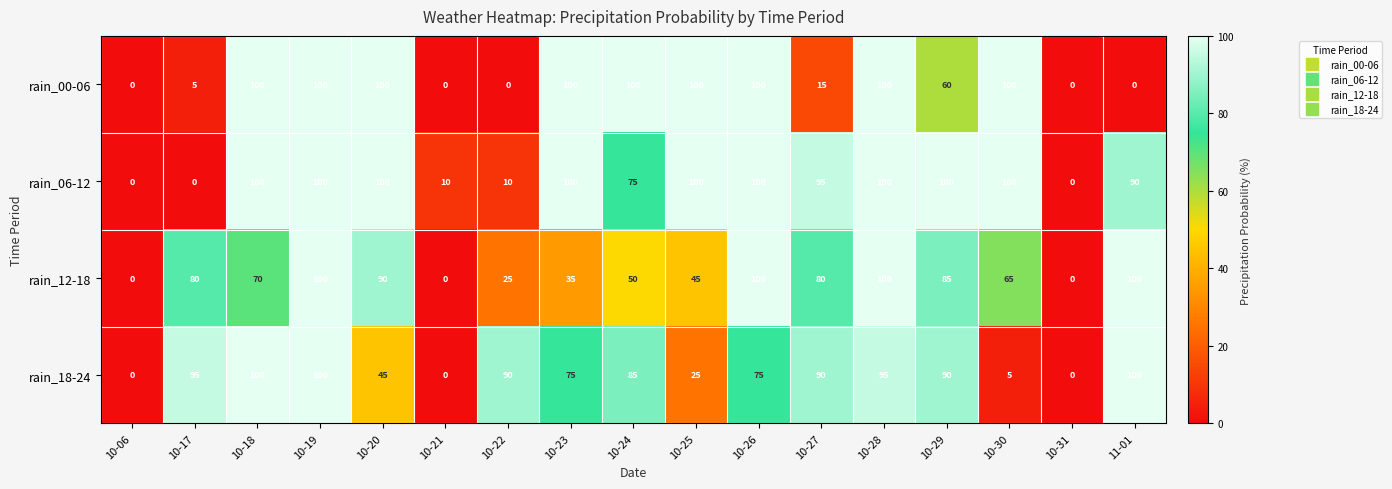

At which category is the sum across all series the highest?

10-19